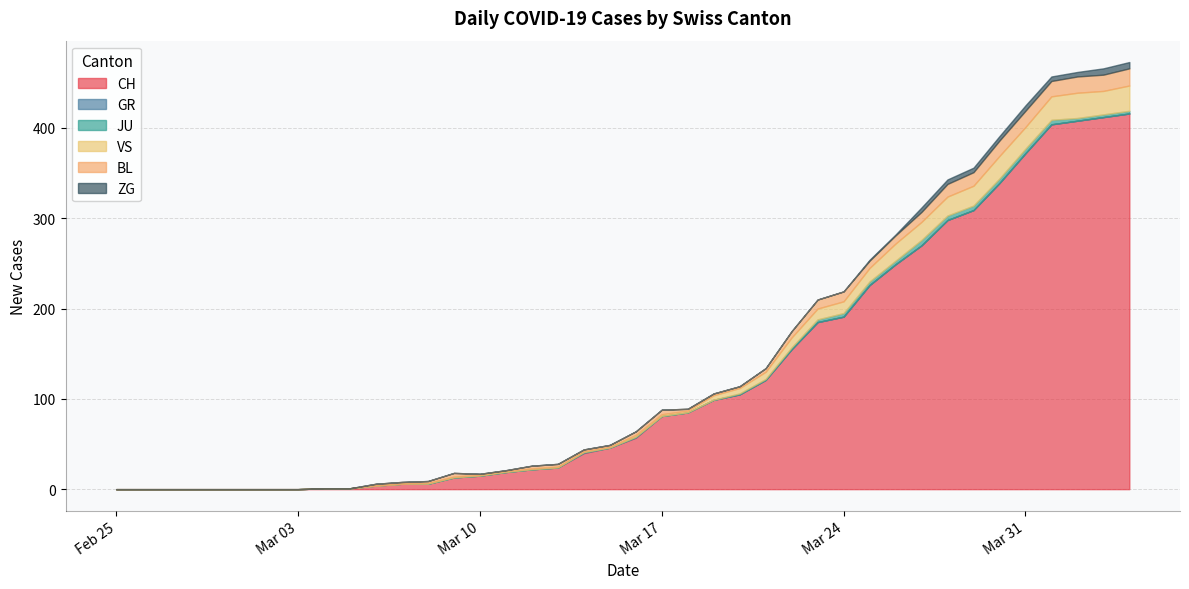

What is the label of the 38th point from the right?

2020-02-27